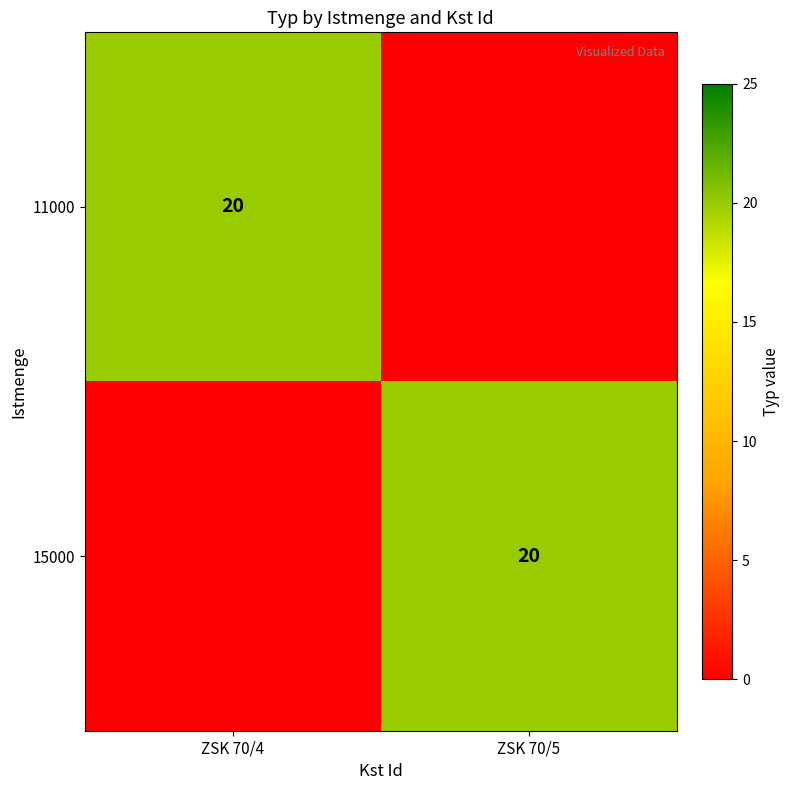

True or false: 11000 has a value of 32 at ZSK 70/4.

False